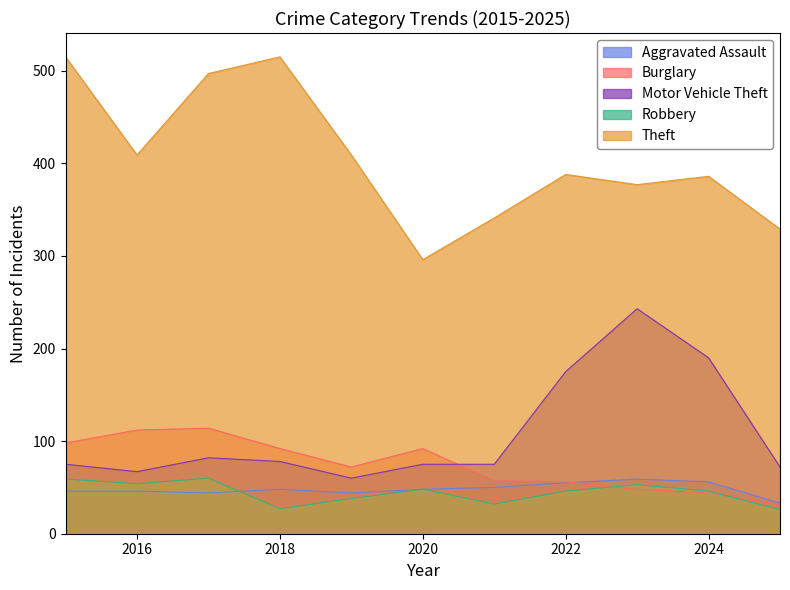

The Robbery series shows 26 at 2025. True or false?

True